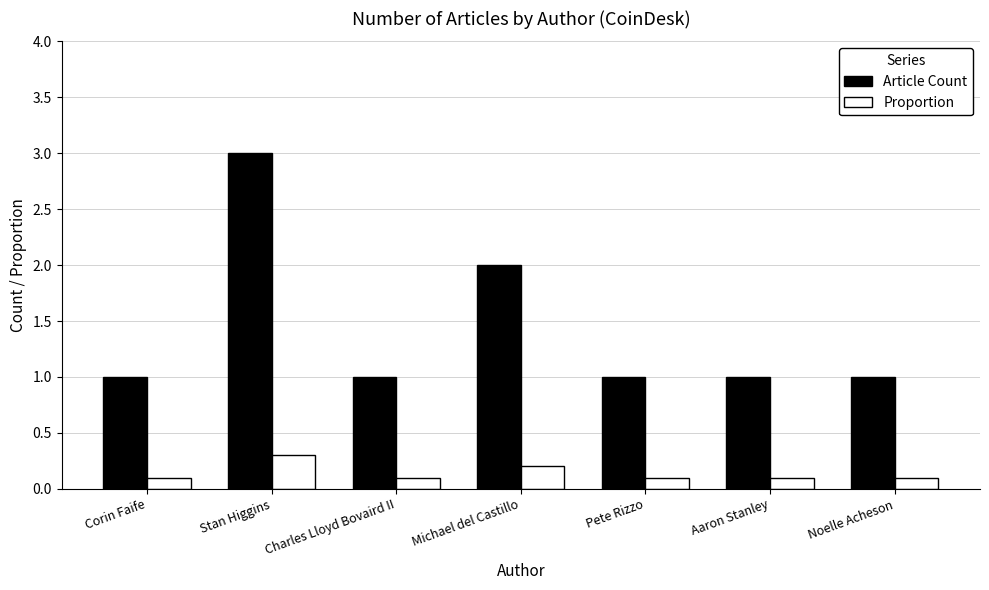

What is the value of the Proportion bar at the 6th from the left?

0.1